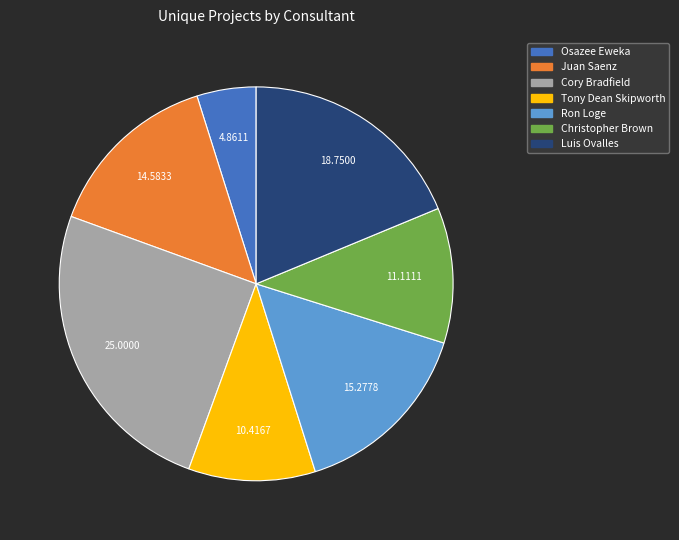

Combined, do Luis Ovalles and Osazee Eweka account for over 50%?

No